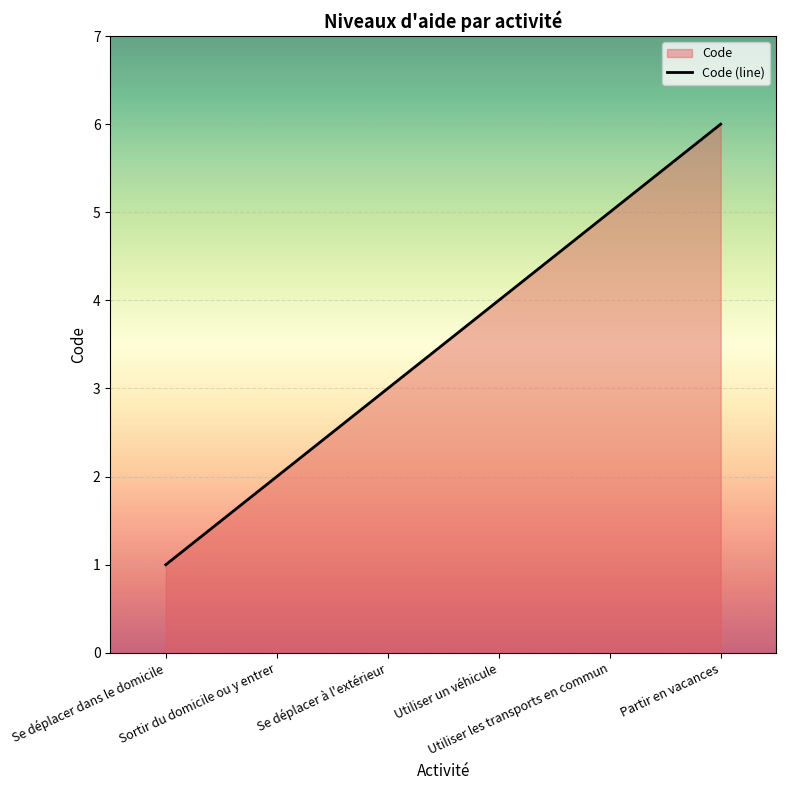

True or false: the data shows 6 at Partir en vacances.

True